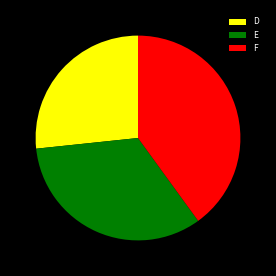

What is the smallest slice in the pie chart?

D